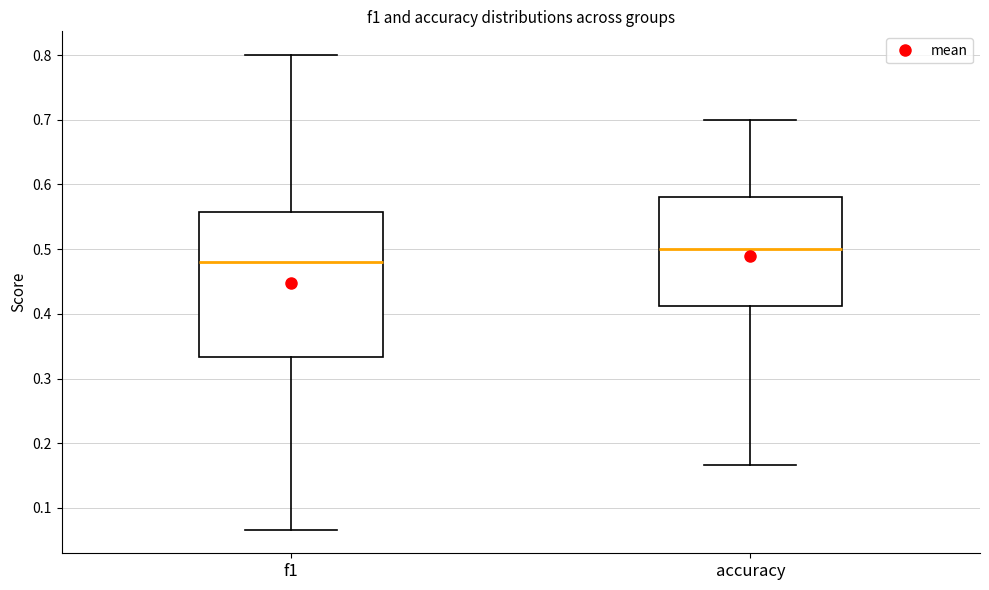

Which box has the highest median line?

accuracy